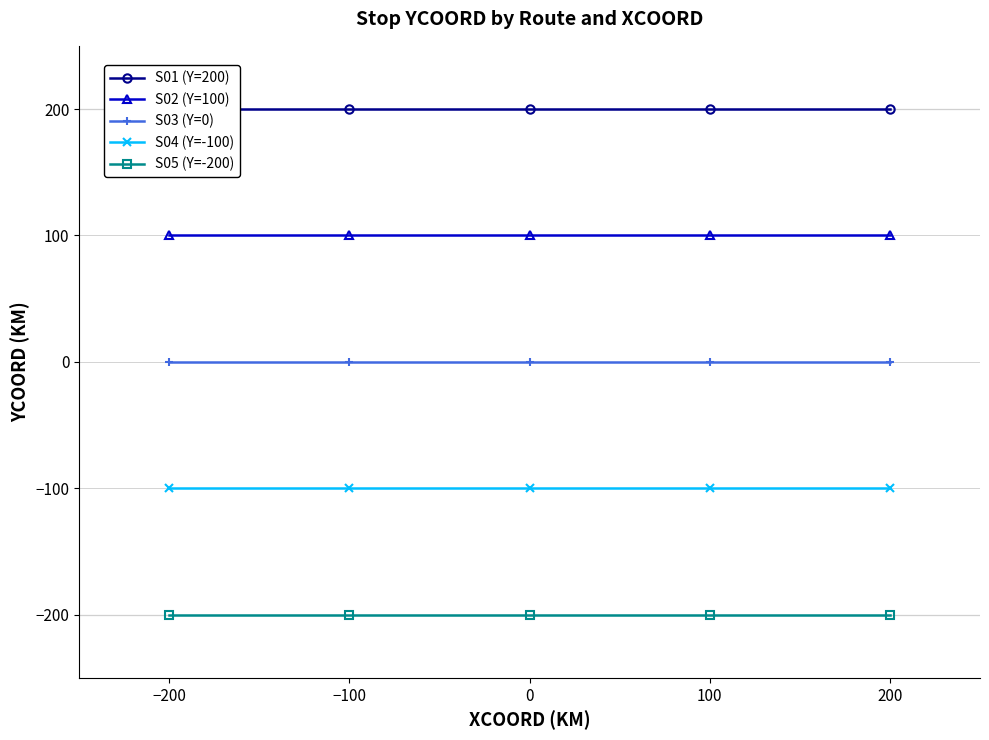

At how many categories does at least one series exceed 2?

5